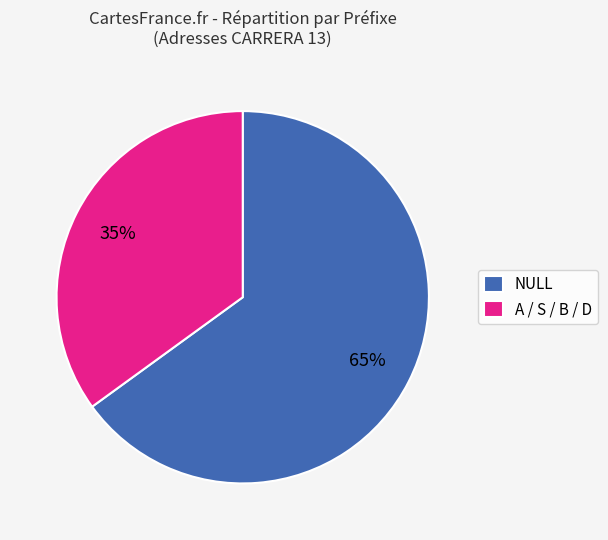

Is the sum of A / S / B / D and NULL greater than half?

Yes